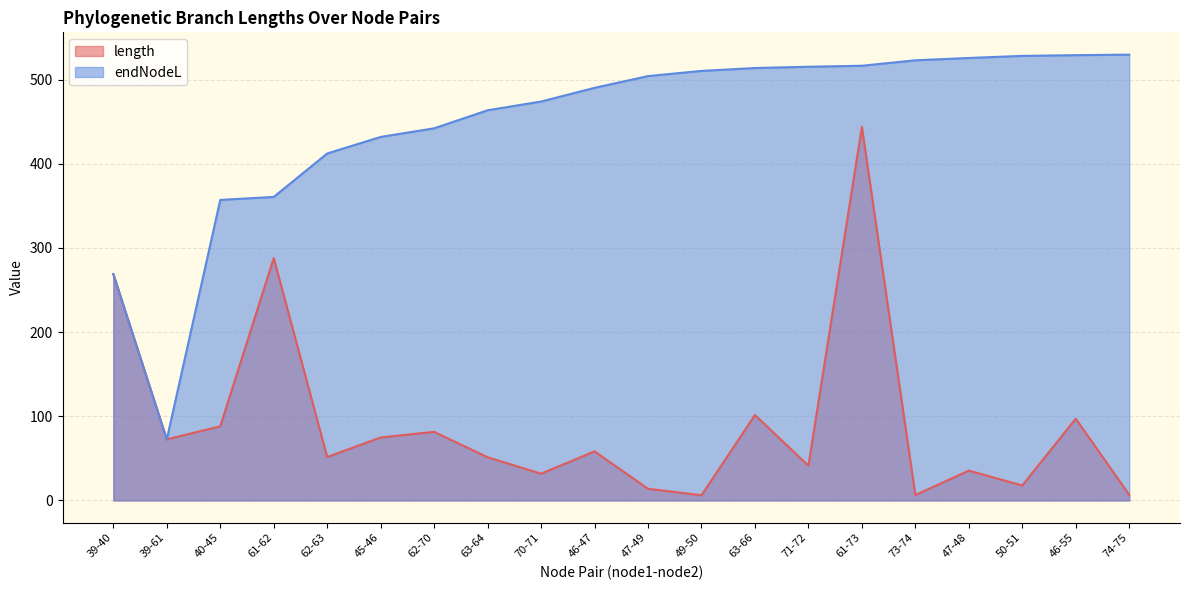

Read the endNodeL value at 71-72.

515.2